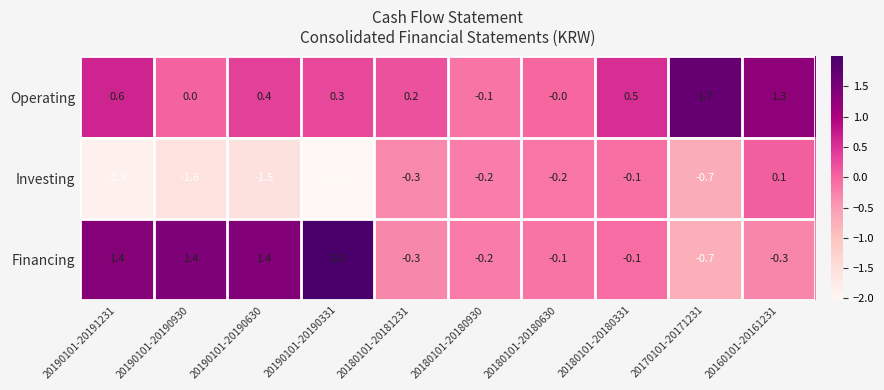

Which series has the largest range (max minus min)?

Financing